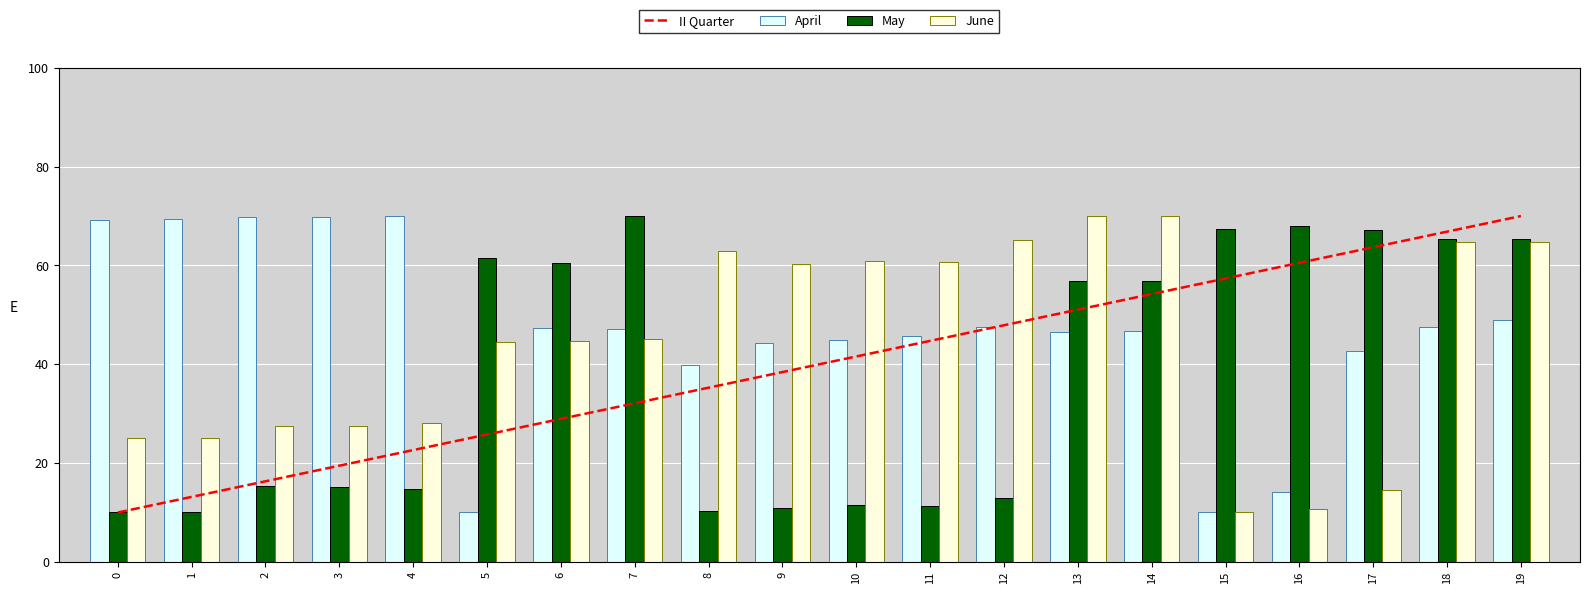

Is the value of June at 17 greater than the value of April at 13?

No